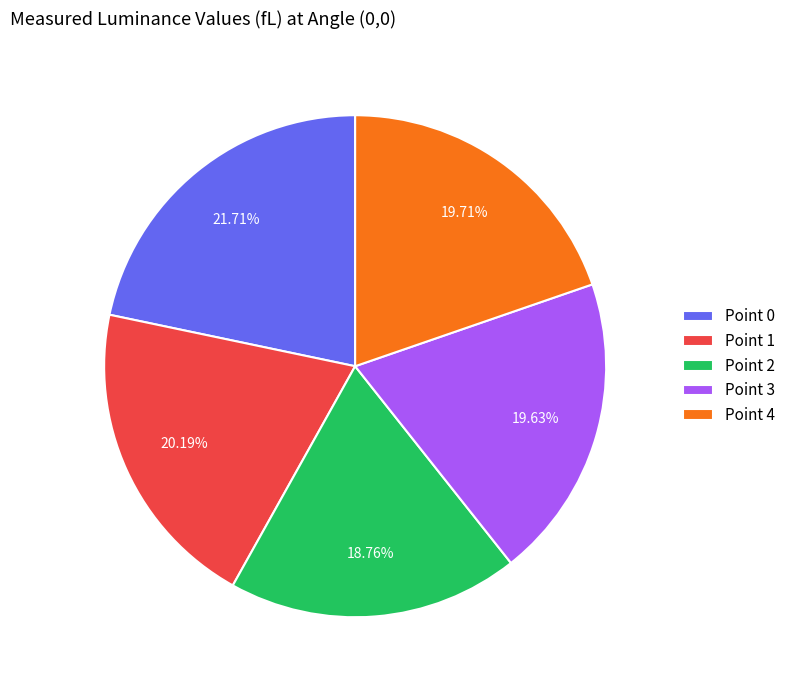

Count the number of slices in the pie.

5